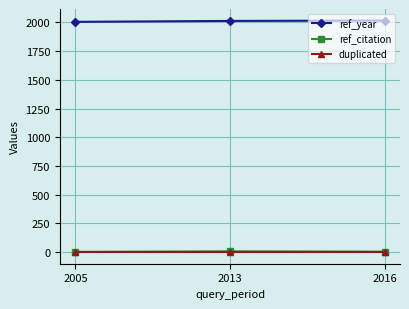

Which series has the largest total across all categories?

ref_year